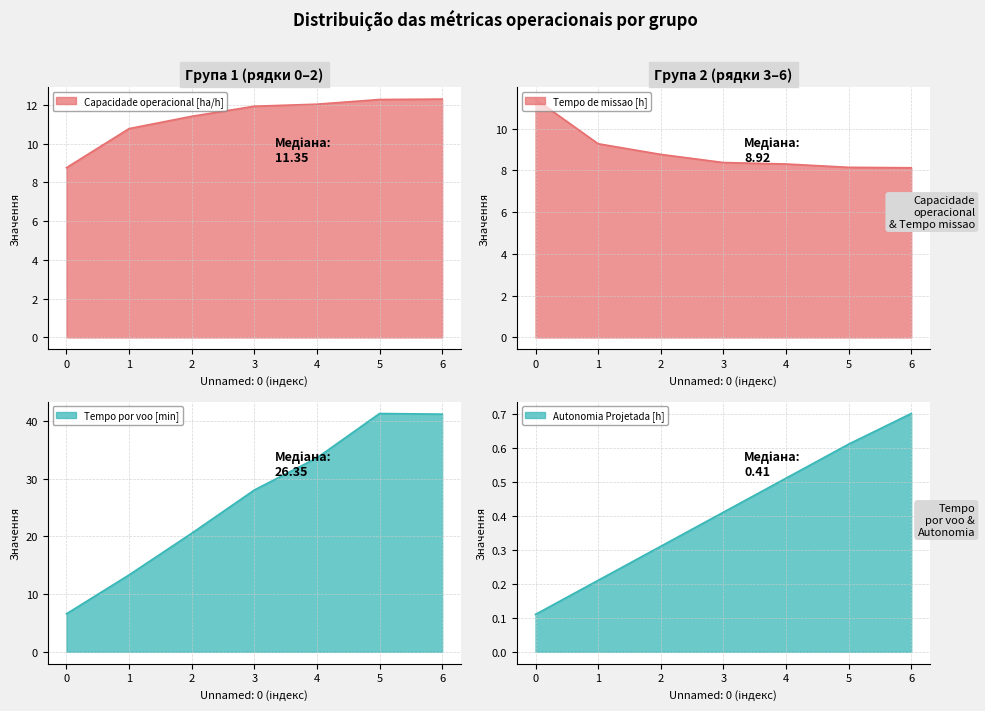

True or false: Tempo de missao [h] and Capacidade operacional [ha/h] intersect in this chart.

True